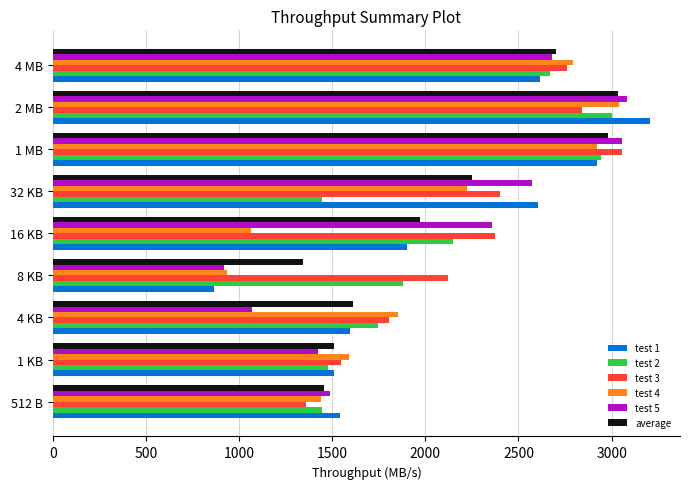

Which series has the widest spread of values?

test 1